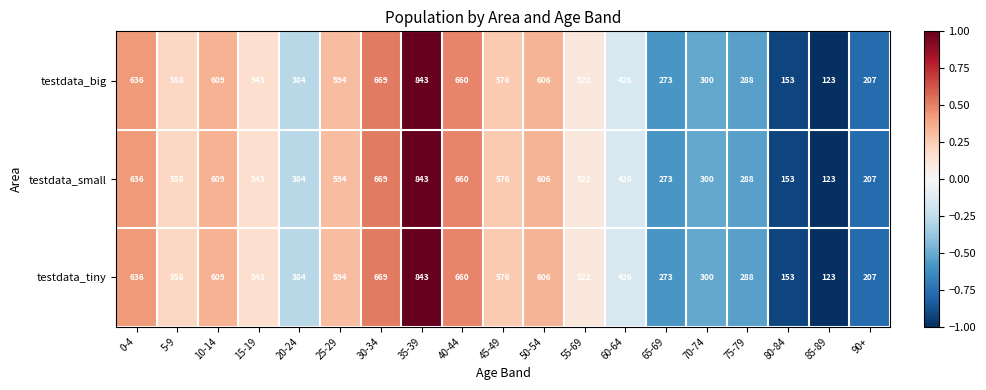

What is the difference between the testdata_small values at 20-24 and 65-69?

111